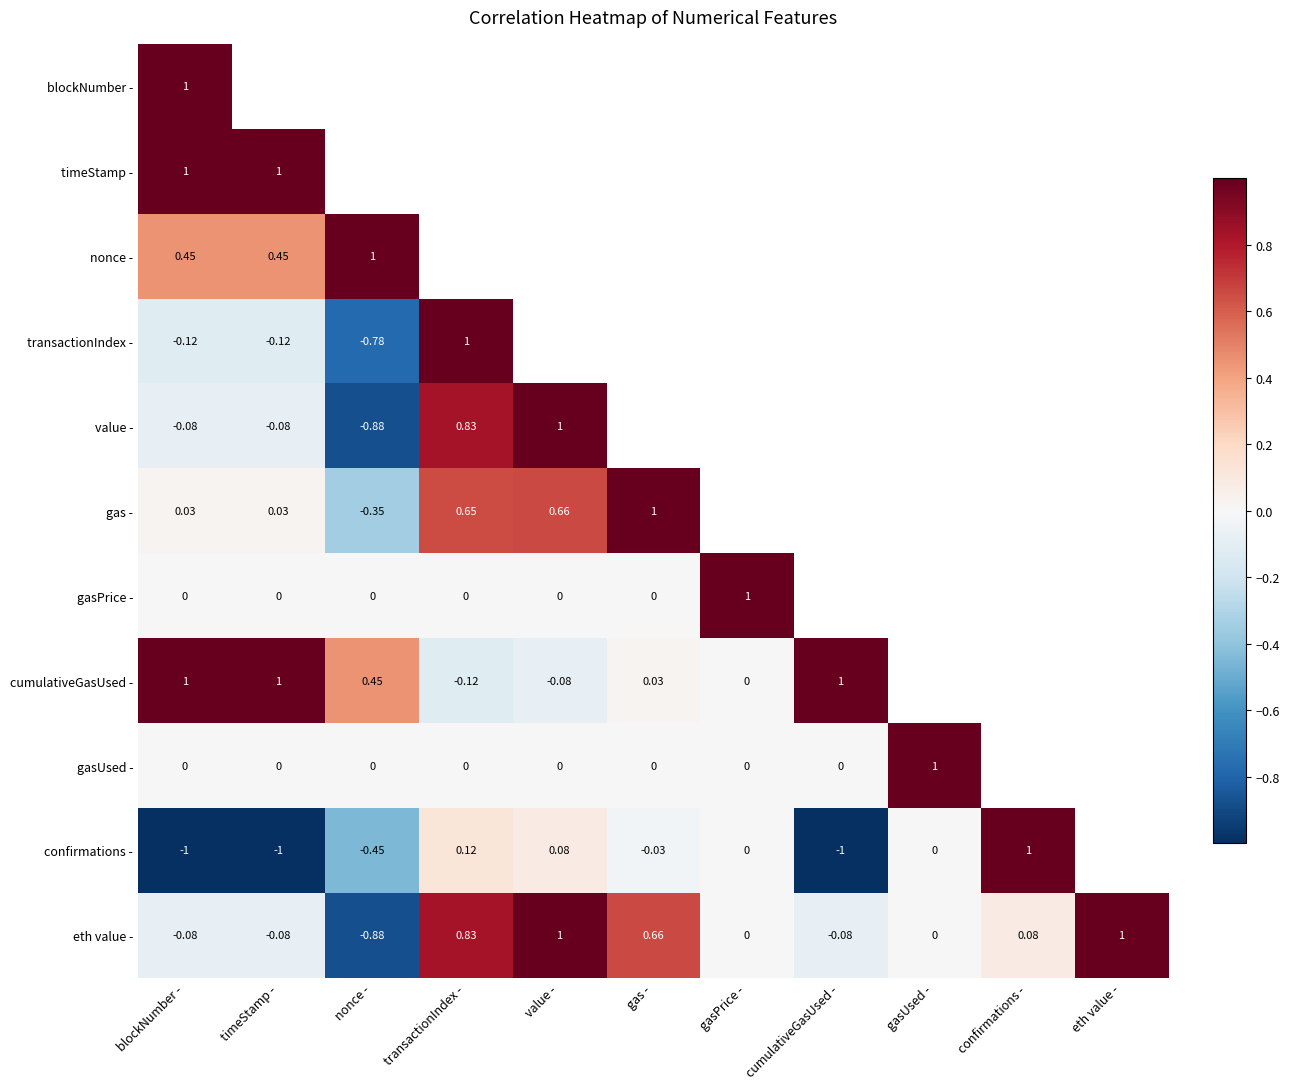

How many distinct data groups are displayed?

11